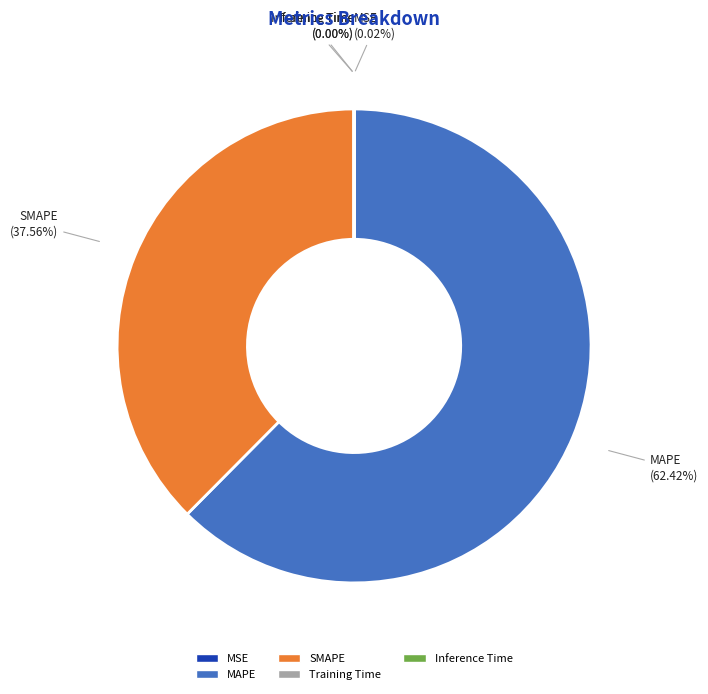

What is the ratio of the value at SMAPE to the value at MAPE?

0.6